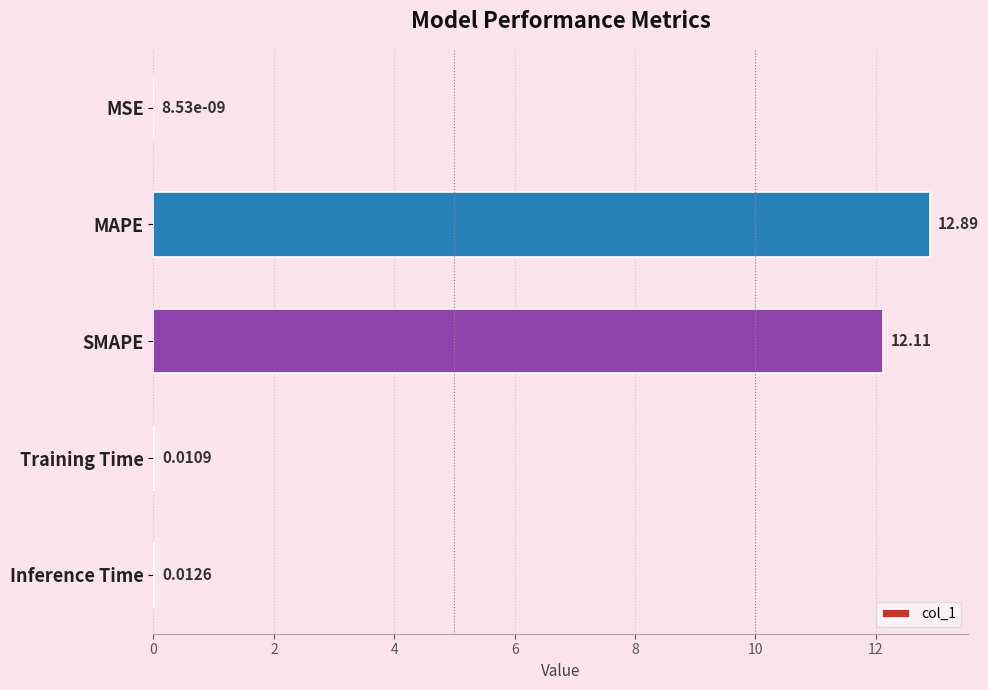

Are the bars grouped side by side (vs. stacked)?

No